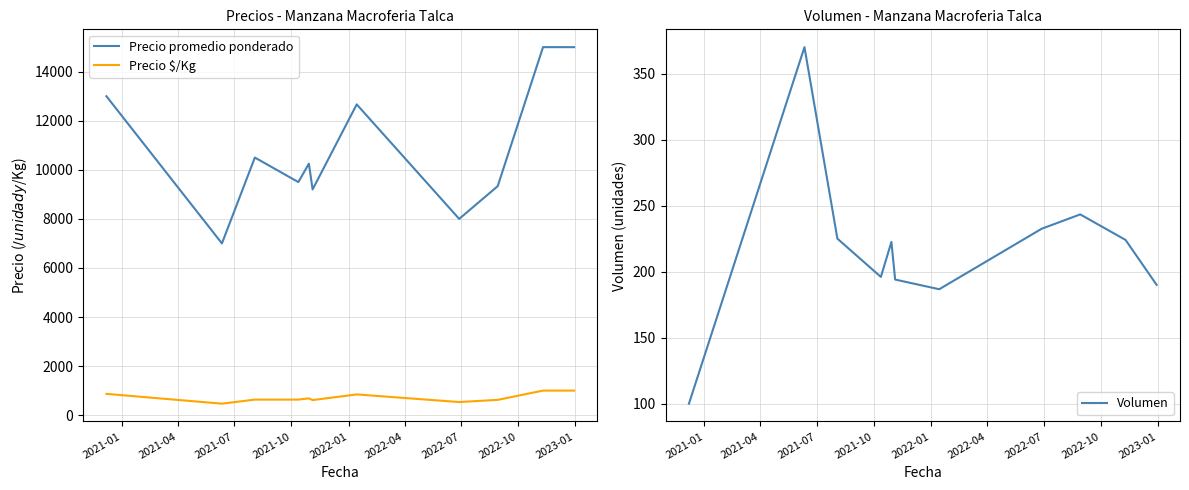

Which series has the widest spread of values?

Precio promedio ponderado